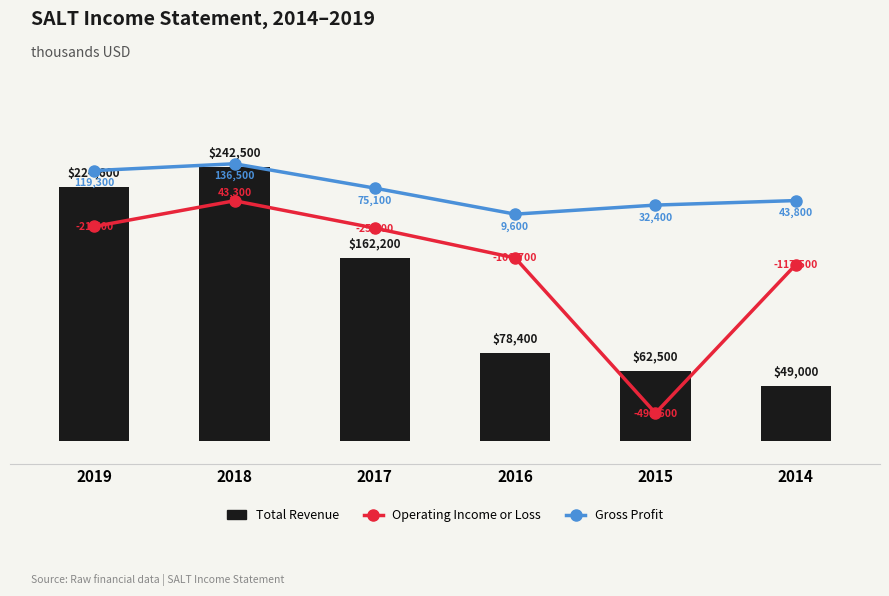

List the series in order of their overall mean, lowest first.

Operating Income or Loss, Gross Profit, Total Revenue